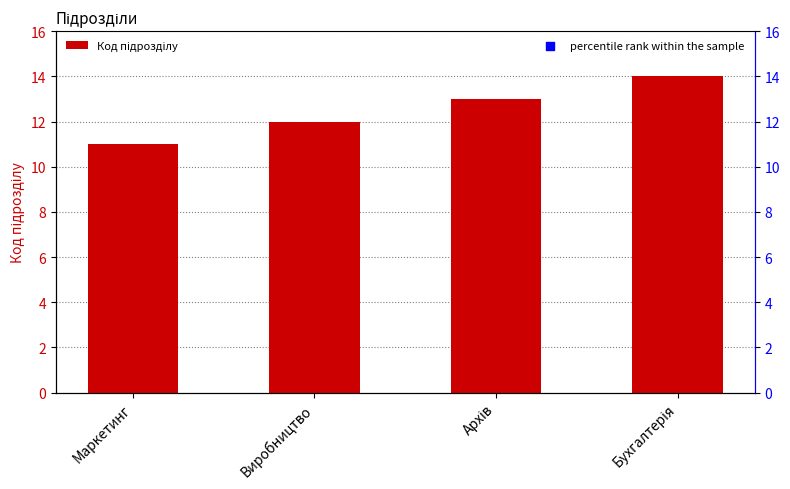

Which series reaches the minimum Y coordinate?

Код підрозділу